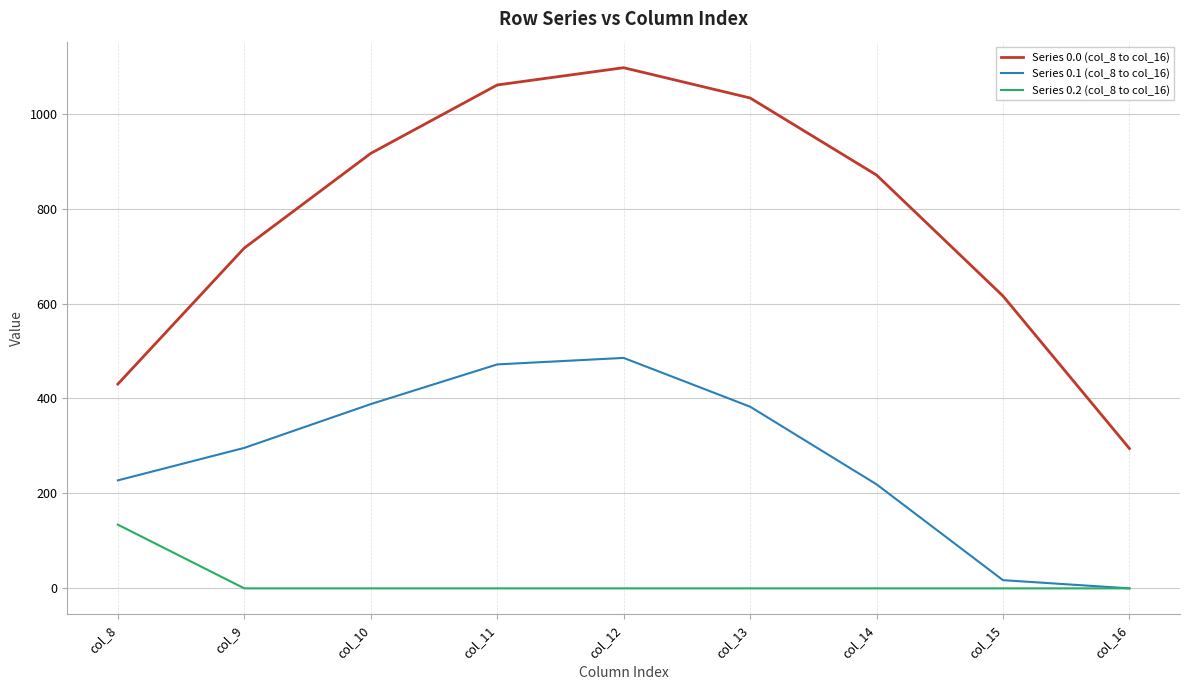

Reading right to left, transcribe all the data shown in this chart.

Series 0.0 (col_8 to col_16): col_16=294.5	col_15=615.9	col_14=870.6	col_13=1032.9	col_12=1096.7	col_11=1060.3	col_10=916.2	col_9=716.9	col_8=430.3
Series 0.1 (col_8 to col_16): col_16=0.0	col_15=17.3	col_14=219.2	col_13=382.7	col_12=485.4	col_11=471.7	col_10=388.1	col_9=295.9	col_8=227.5
Series 0.2 (col_8 to col_16): col_16=0.0	col_15=0.0	col_14=0.0	col_13=0.0	col_12=0.0	col_11=0.0	col_10=0.0	col_9=0.0	col_8=134.2